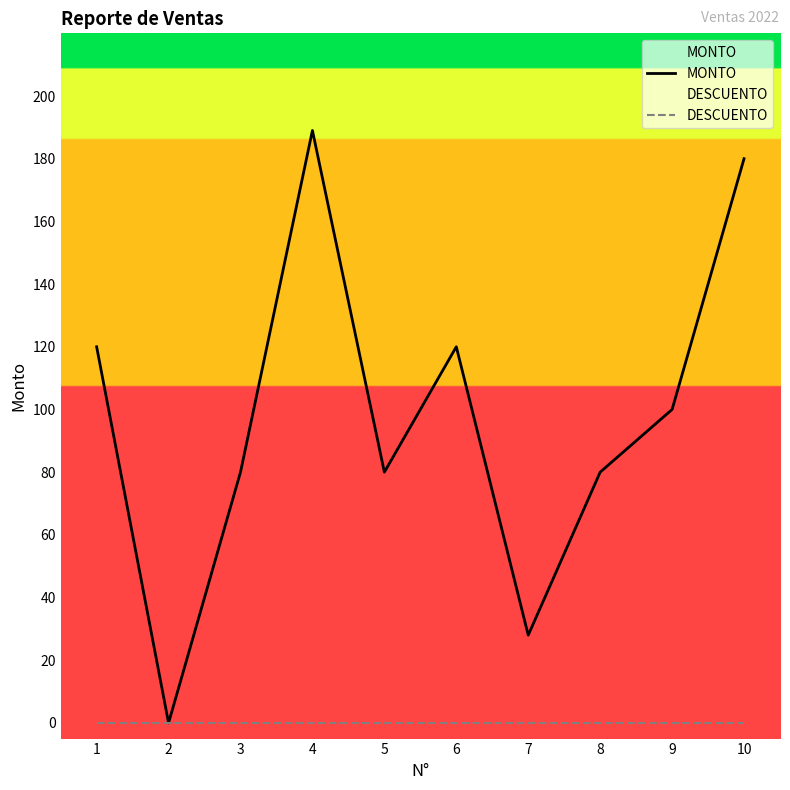

At which category does MONTO reach its first local peak?

4